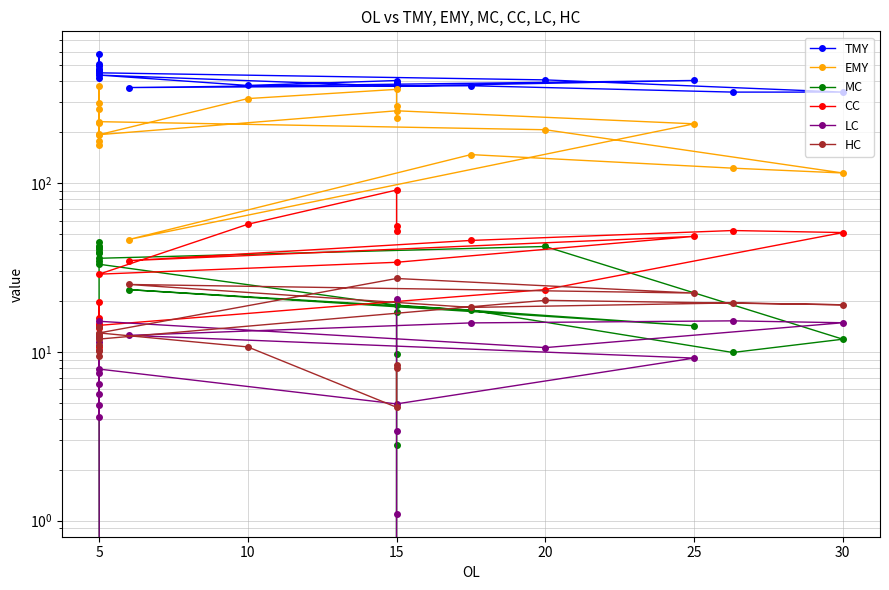

Is it true that LC equals 1.3 at 15?

False